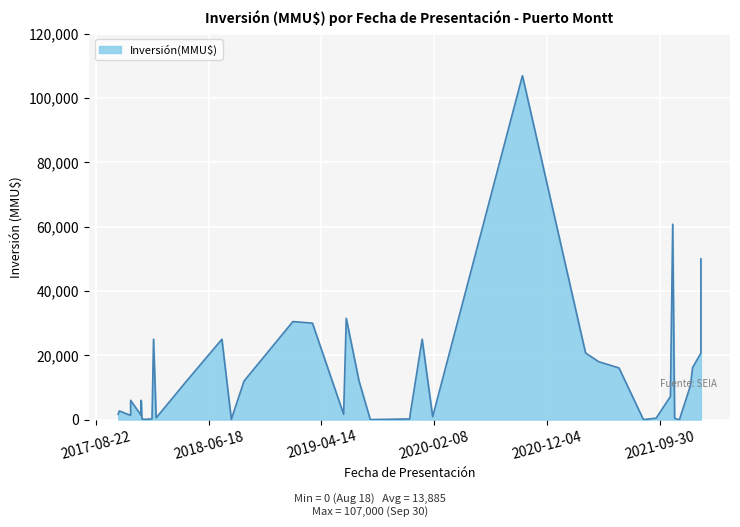

True or false: the data shows 230 at 22/12/2017.

True